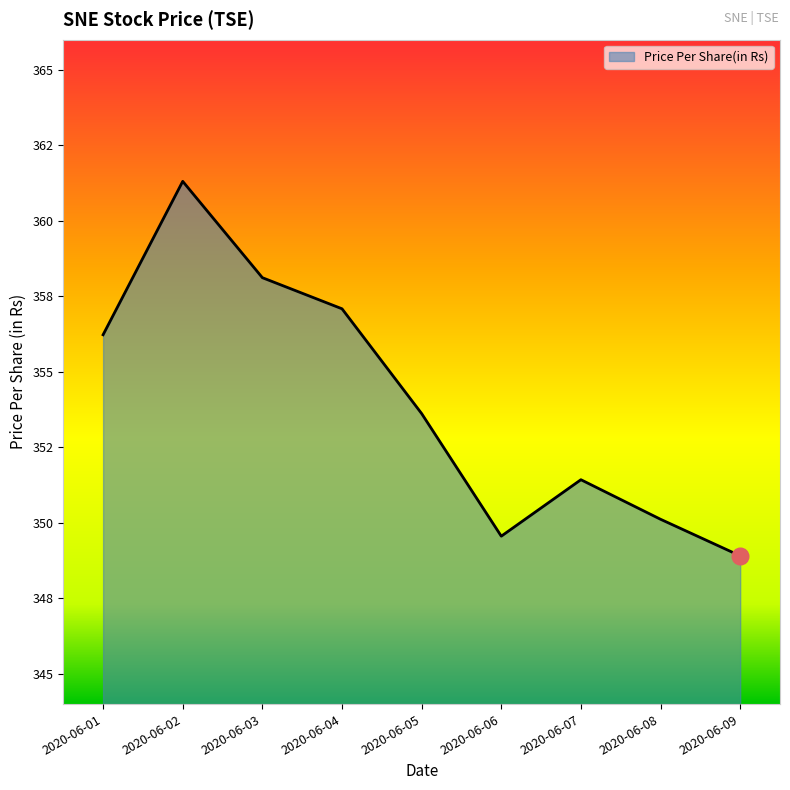

Read the value at 2020-06-08.

350.1